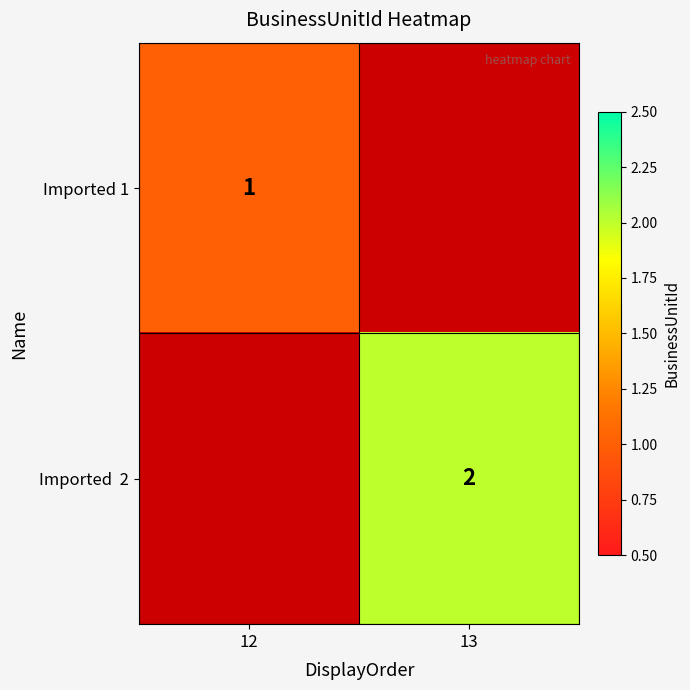

Which category has the lowest value across all series?

12